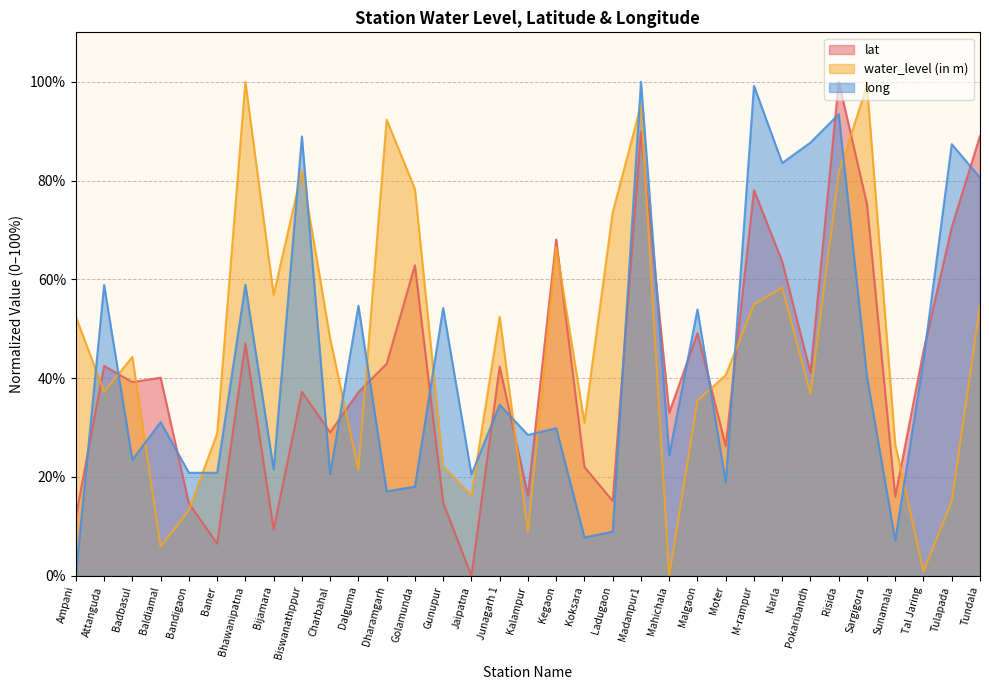

Reading right to left, what are all the values shown in this chart?

lat: Tundala=89.0	Tulapada=70.6	Tal Jaring=45.6	Sunamala=16.0	Sargigora=75.2	Risida=100.0	Pokaribandh=41.1	Narla=63.6	M-rampur=78.1	Moter=26.3	Malgaon=49.1	Mahichala=33.0	Madanpur1=89.9	Ladugaon=15.2	Koksara=22.0	Kegaon=68.1	Kalampur=16.3	Junagarh 1=42.4	Jaipatna=0.0	Gunupur=14.8	Golamunda=62.8	Dharamgarh=42.9	Dalguma=37.2	Charbahal=29.0	Biswanathppur=37.2	Bijamara=9.4	Bhawanipatna=47.0	Baner=6.5	Bandigaon=14.7	Baldiamal=40.1	Badbasul=39.2	Attanguda=42.5	Ampani=12.0
water_level (in m): Tundala=54.7	Tulapada=15.1	Tal Jaring=0.9	Sunamala=26.6	Sargigora=99.3	Risida=81.5	Pokaribandh=36.8	Narla=58.3	M-rampur=54.9	Moter=40.6	Malgaon=35.5	Mahichala=0.0	Madanpur1=95.3	Ladugaon=73.6	Koksara=31.0	Kegaon=66.5	Kalampur=8.9	Junagarh 1=52.4	Jaipatna=16.2	Gunupur=22.2	Golamunda=78.3	Dharamgarh=92.3	Dalguma=21.4	Charbahal=48.0	Biswanathppur=82.0	Bijamara=56.9	Bhawanipatna=100.0	Baner=28.8	Bandigaon=13.3	Baldiamal=5.9	Badbasul=44.3	Attanguda=37.2	Ampani=52.4
long: Tundala=80.6	Tulapada=87.4	Tal Jaring=43.7	Sunamala=7.2	Sargigora=40.3	Risida=93.4	Pokaribandh=87.7	Narla=83.5	M-rampur=99.2	Moter=18.9	Malgaon=53.9	Mahichala=24.4	Madanpur1=100.0	Ladugaon=8.9	Koksara=7.8	Kegaon=29.9	Kalampur=28.5	Junagarh 1=34.6	Jaipatna=20.5	Gunupur=54.2	Golamunda=18.0	Dharamgarh=17.1	Dalguma=54.7	Charbahal=20.6	Biswanathppur=88.9	Bijamara=21.5	Bhawanipatna=58.9	Baner=20.9	Bandigaon=20.9	Baldiamal=31.1	Badbasul=23.5	Attanguda=58.9	Ampani=0.0